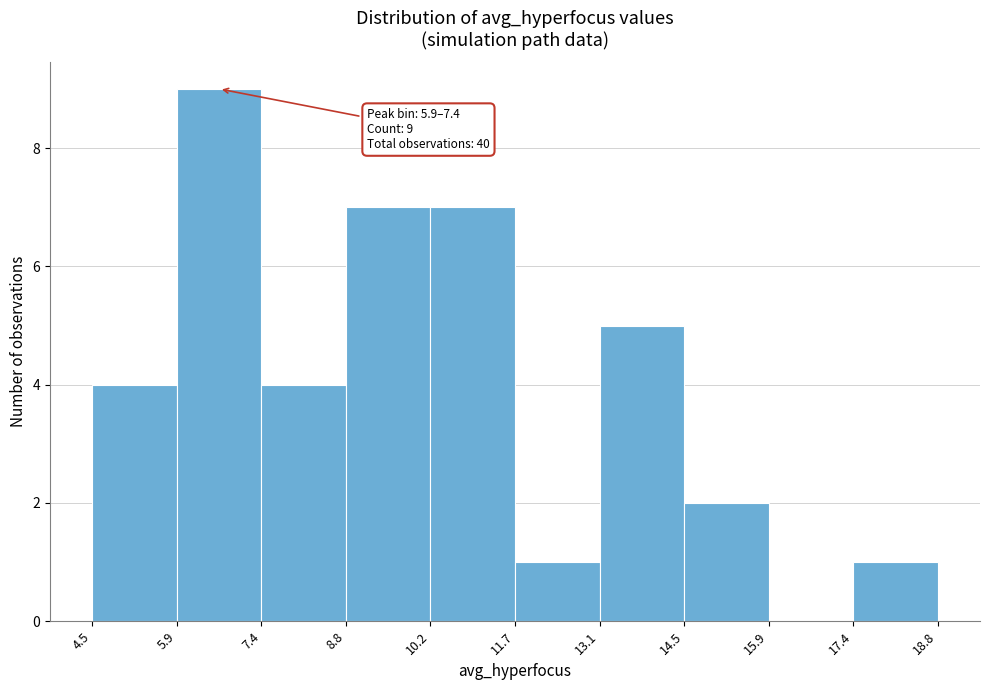

Which range on the x-axis has the tallest bar?

5.9 to 7.4